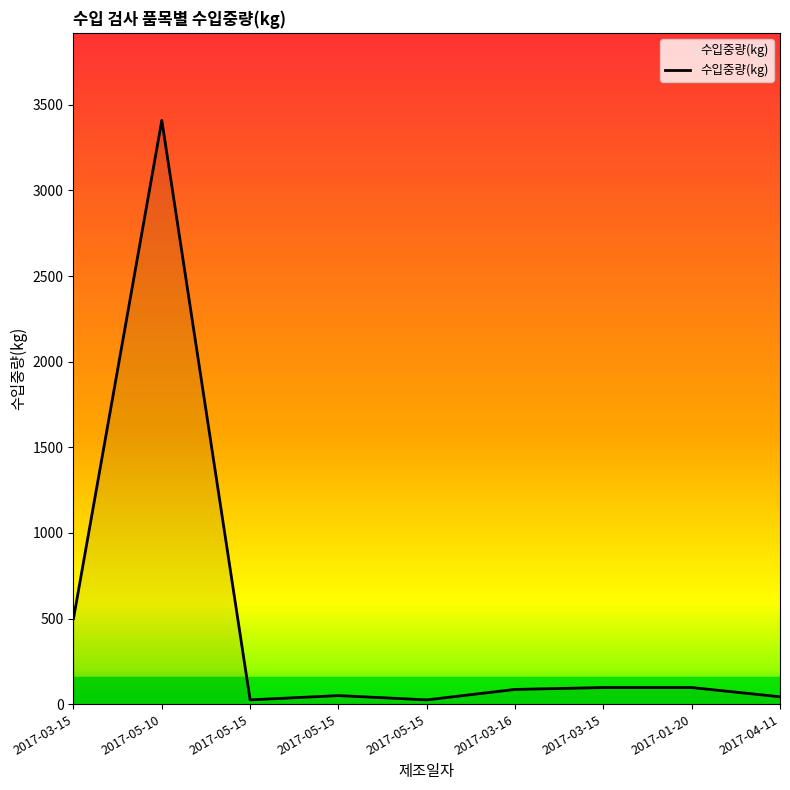

Reading left to right, what are all the values shown in this chart?

2017-03-15=500	2017-05-10=3409	2017-05-15=25	2017-05-15=50	2017-05-15=25	2017-03-16=86	2017-03-15=97	2017-01-20=97	2017-04-11=43